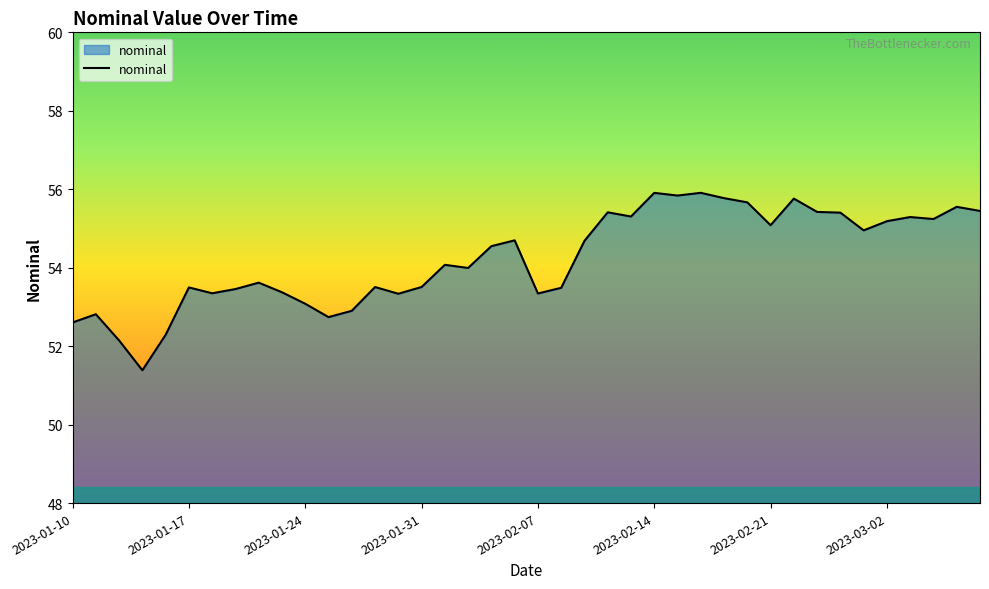

What is the minimum value shown in the chart?

51.4